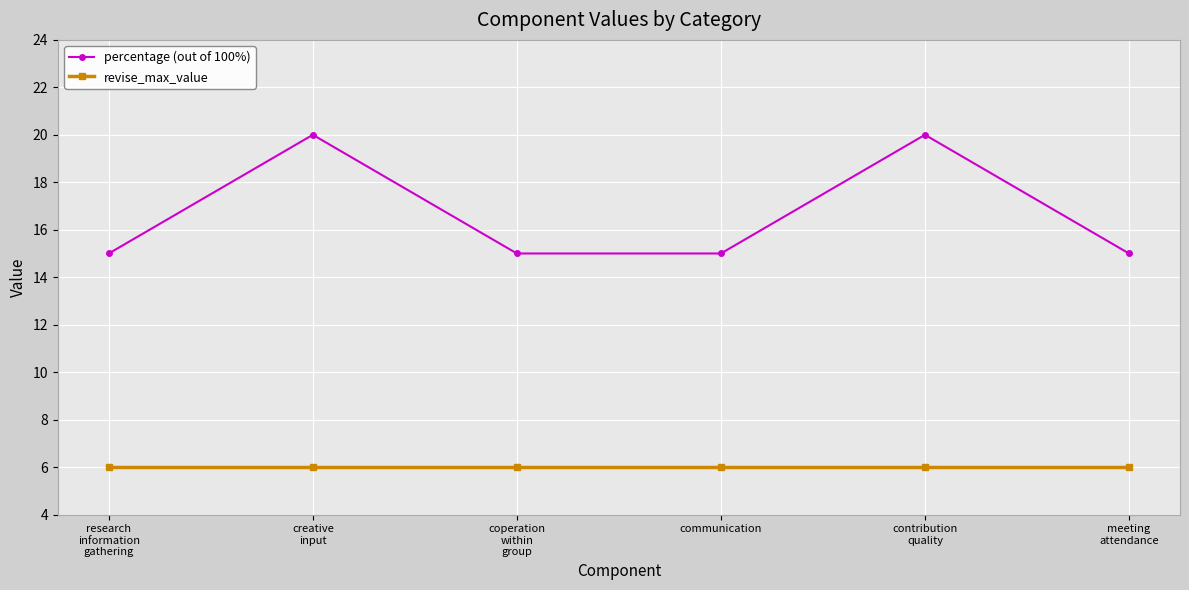

What is the sum of all percentage (out of 100%) values?

100